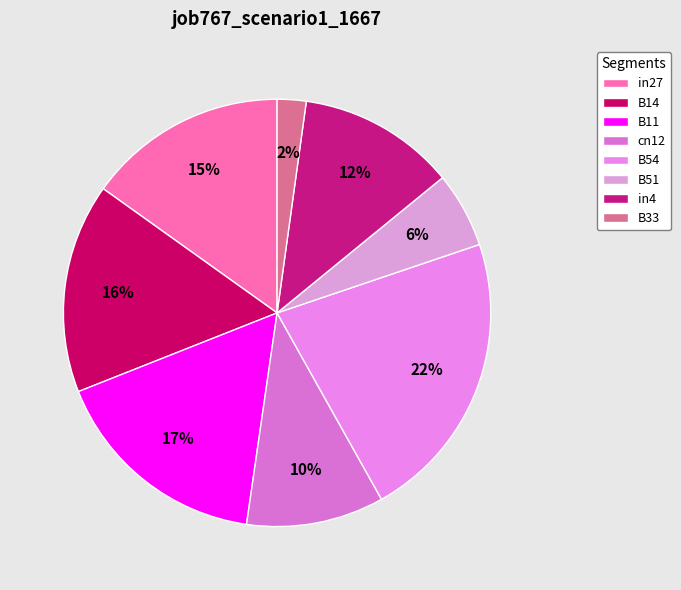

Is there any slice that represents more than half of the pie?

No